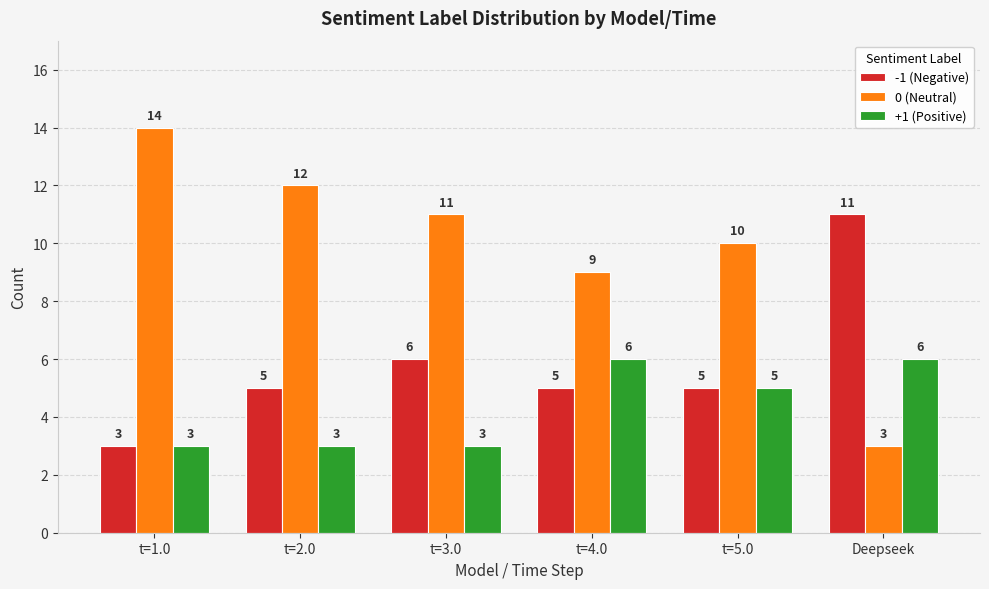

True or false: -1 (Negative) has a value of 5 at t=4.0.

True